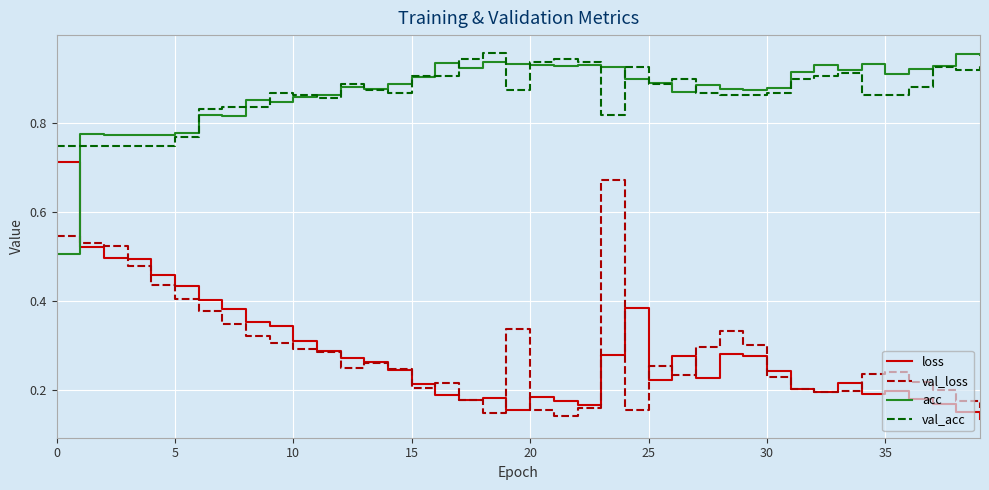

True or false: acc and loss intersect in this chart.

True